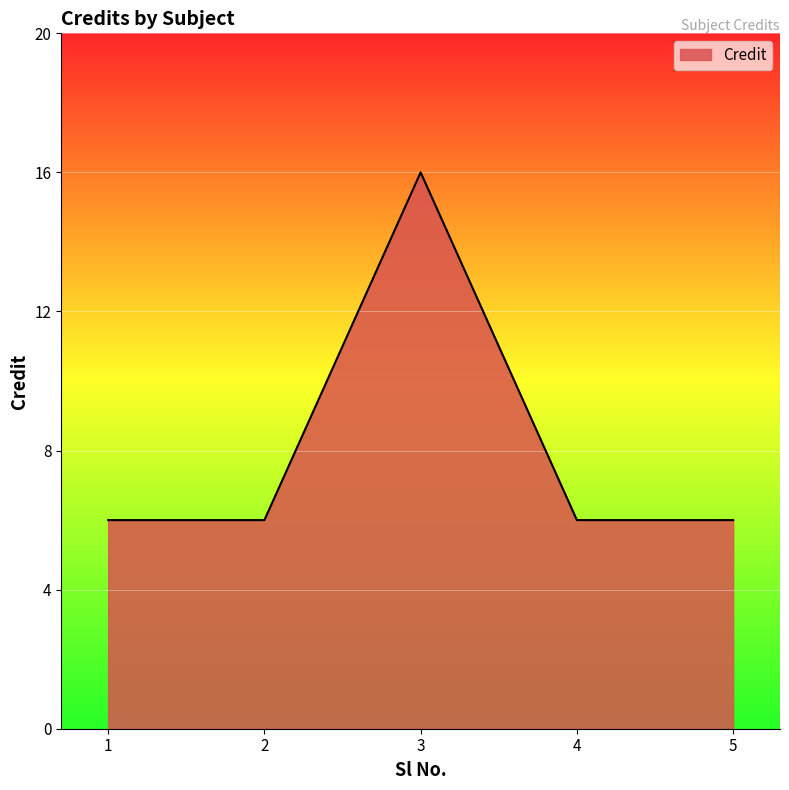

Does the chart have visible grid lines?

Yes